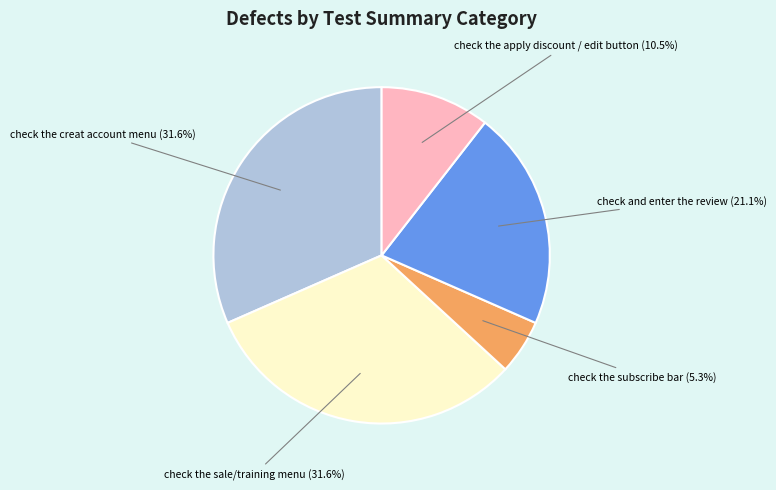

Is there any slice that represents more than half of the pie?

No